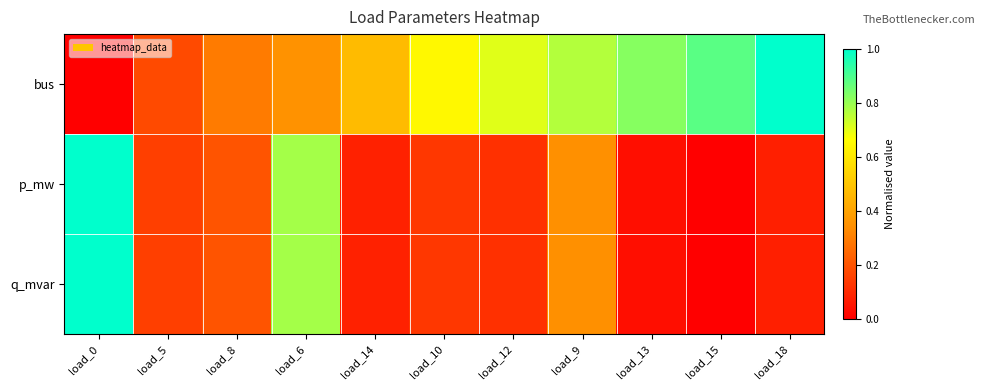

Which series has the largest total across all categories?

bus